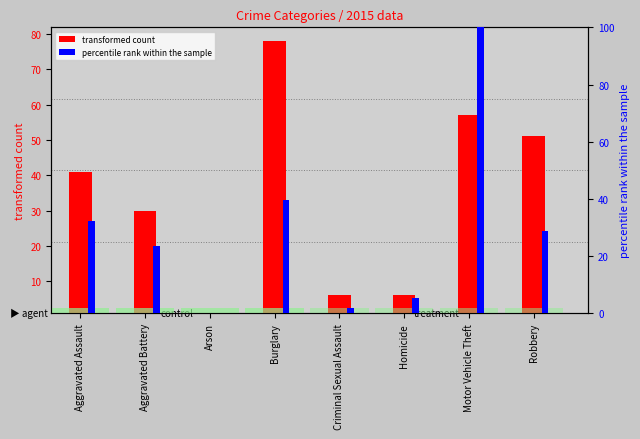

Between Aggravated Assault and Homicide, which series saw the biggest shift?

transformed count